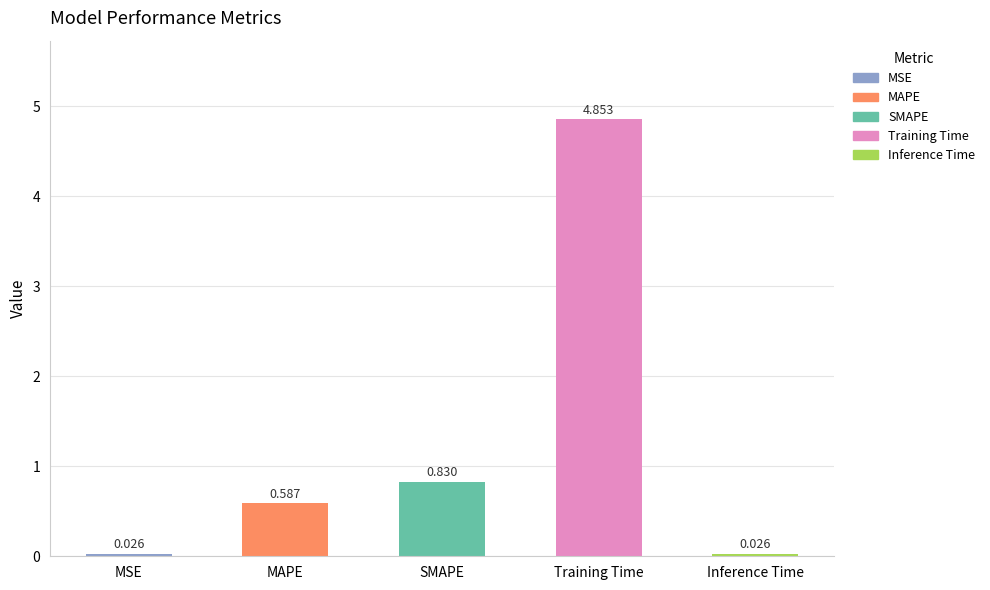

What is the label of the 5th bar from the left?

Inference Time